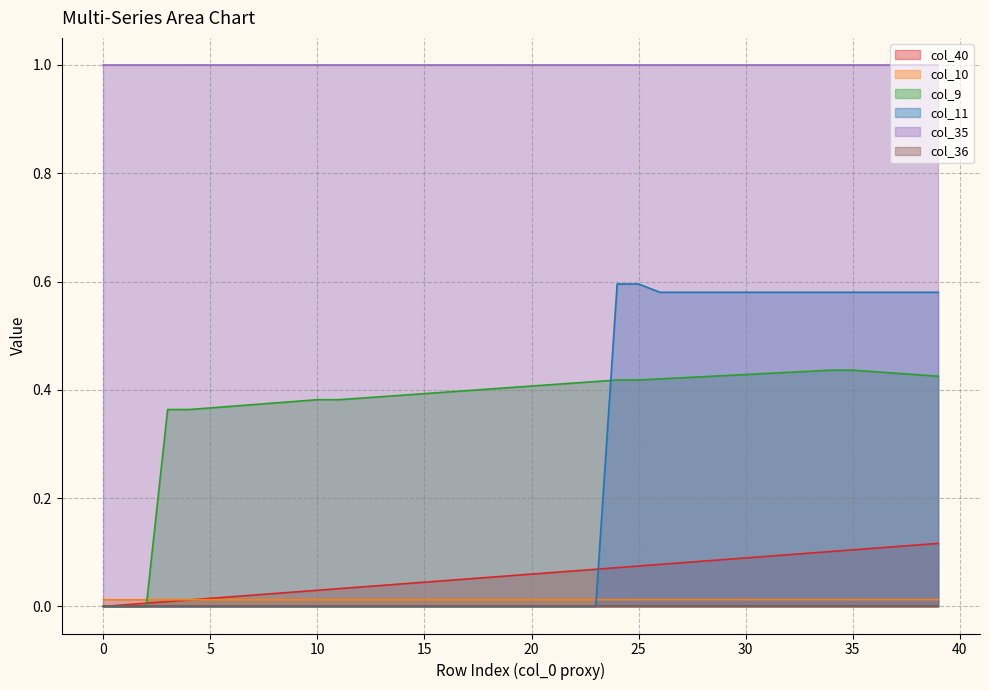

Which series has the largest total across all categories?

col_35